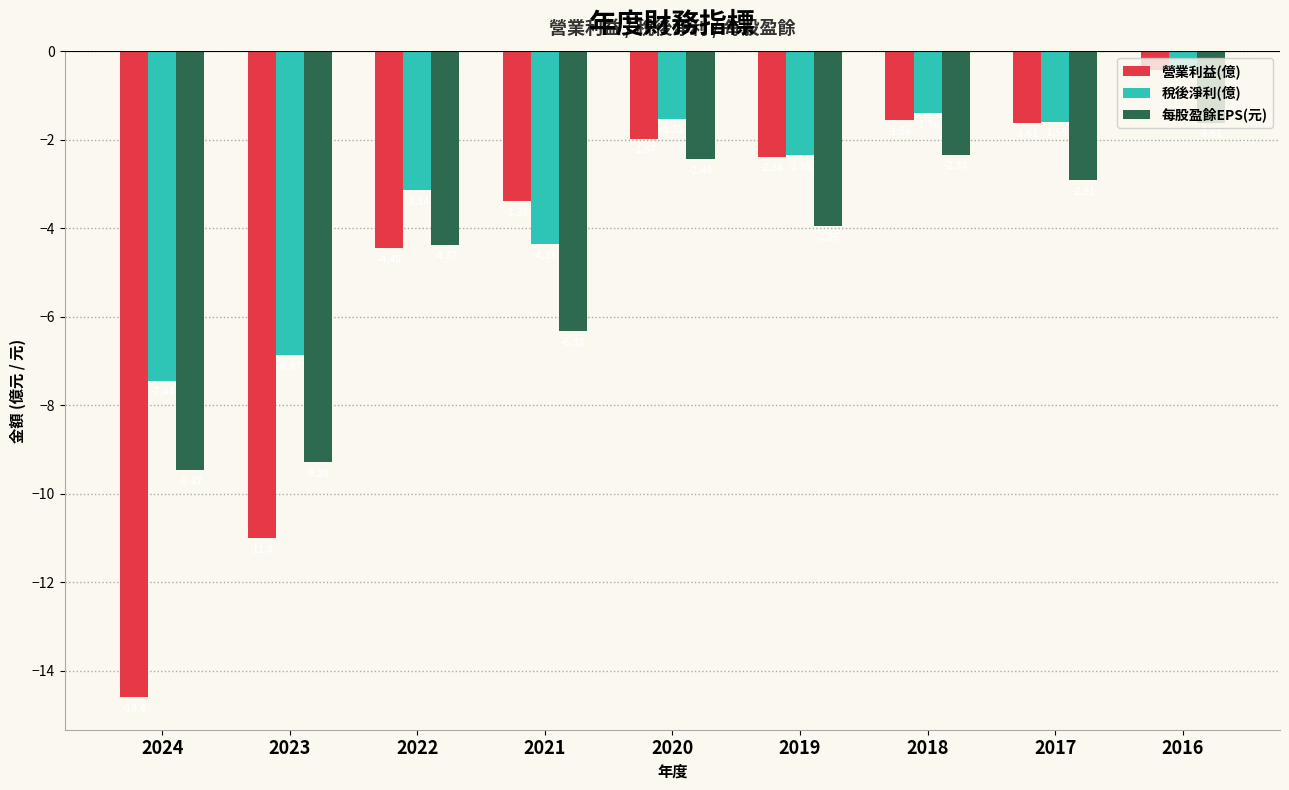

What is the difference between the maximum and minimum values in the 稅後淨利(億) series?

7.0